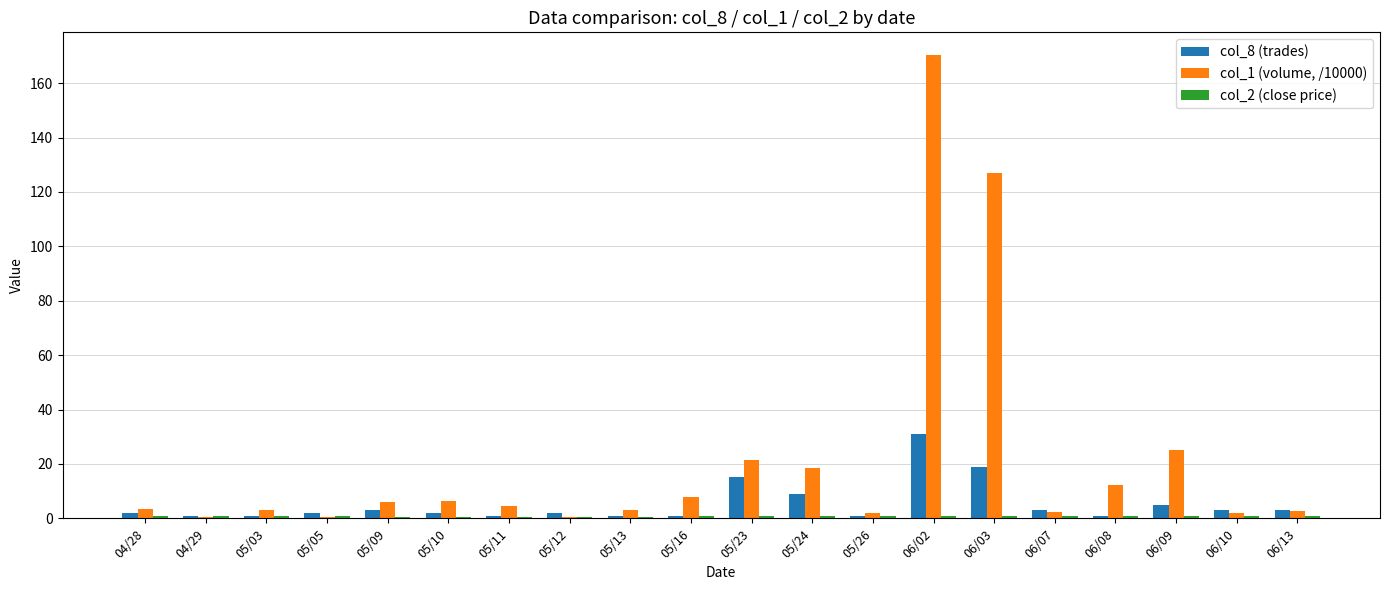

At which label does col_8 (trades) reach its peak?

06/02